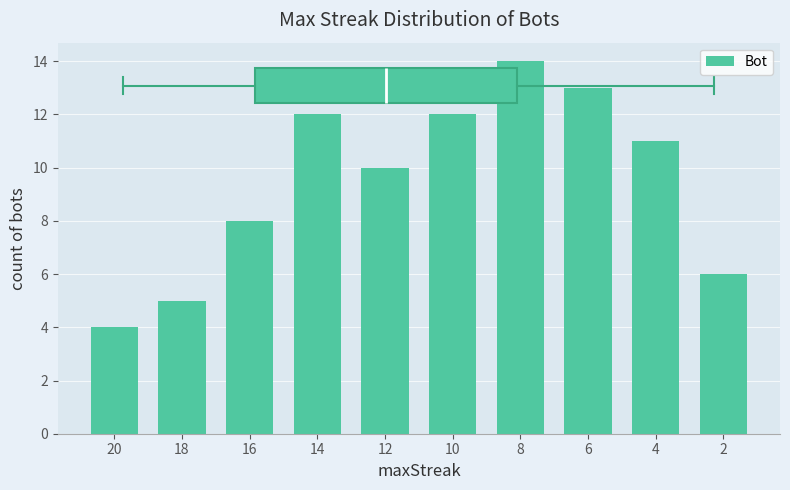

Where is the data nearest to the value 9?

16